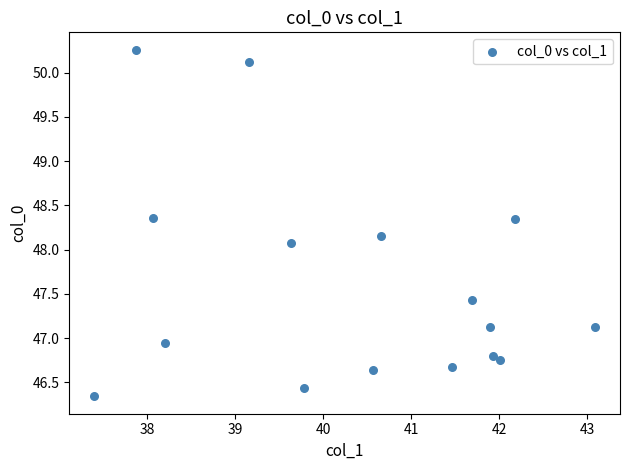

What is the range of X values (max minus min)?

5.7